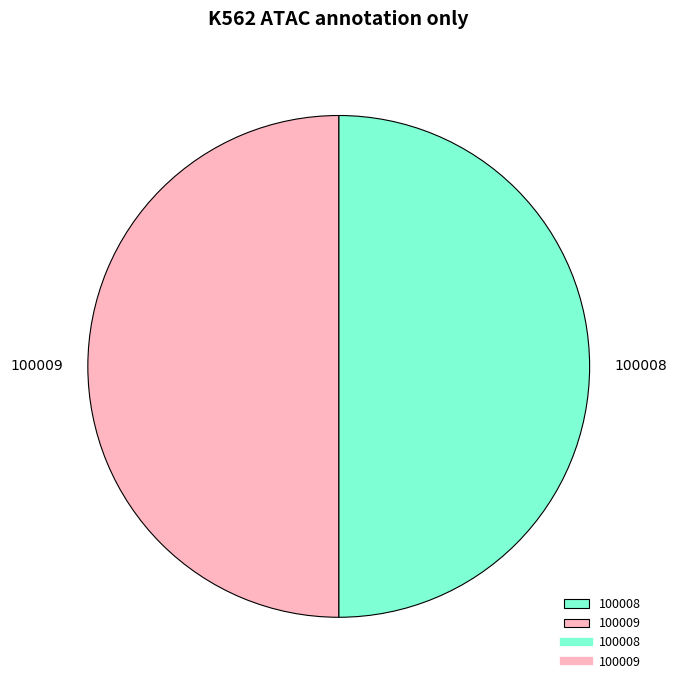

What is the ratio of the value at 100009 to the value at 100008?

1.0